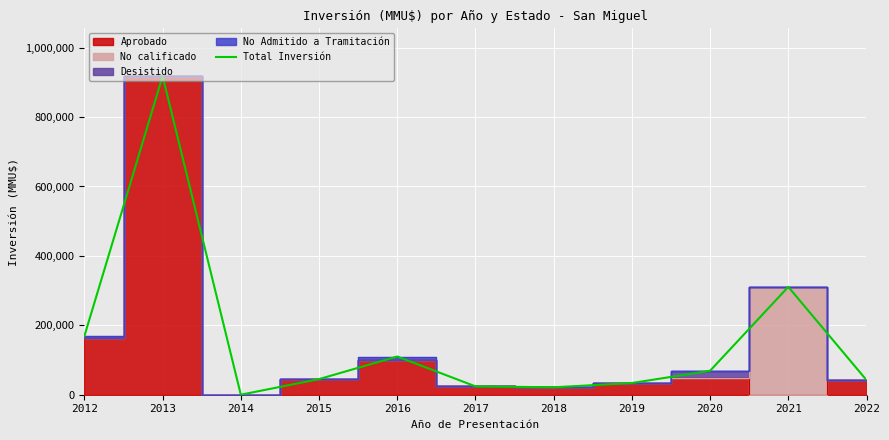

What is the difference between the values at 2020 and 2015?

24025